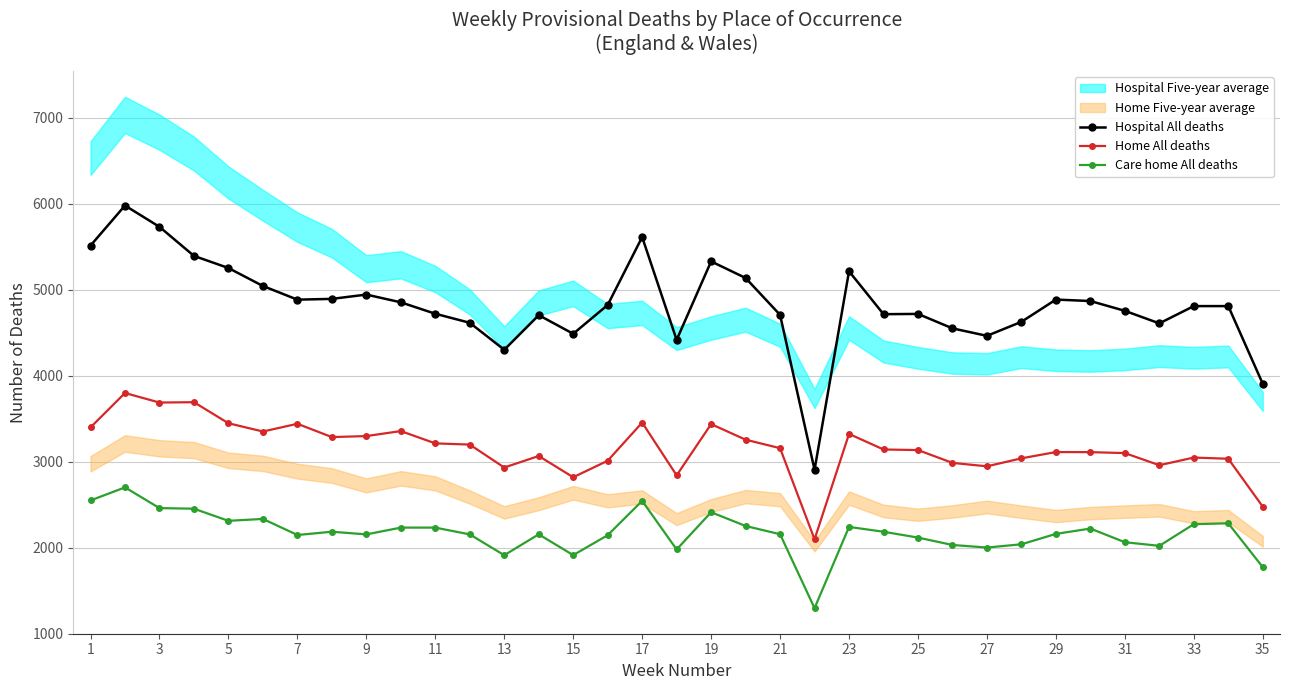

Is the value of Home All deaths at 33 greater than the value of Care home All deaths at 33?

Yes